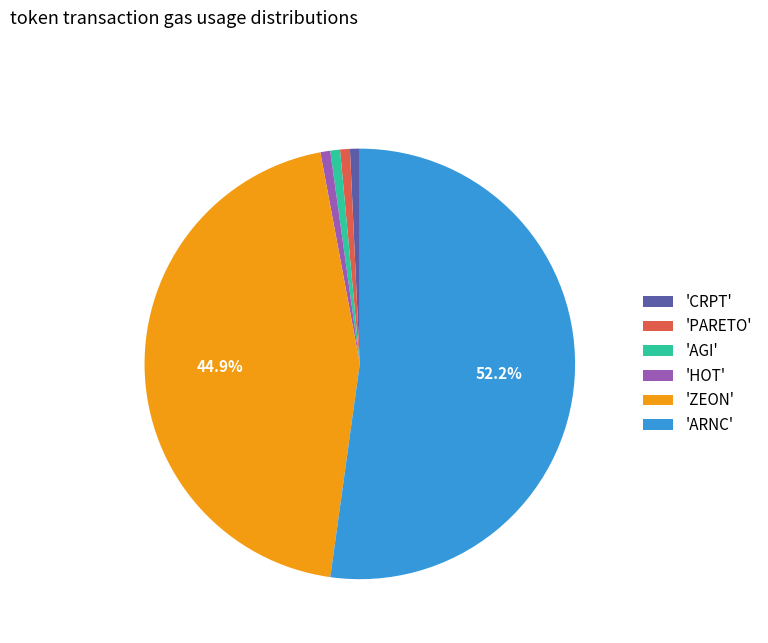

To the nearest percent, what is the average slice percentage?

17%